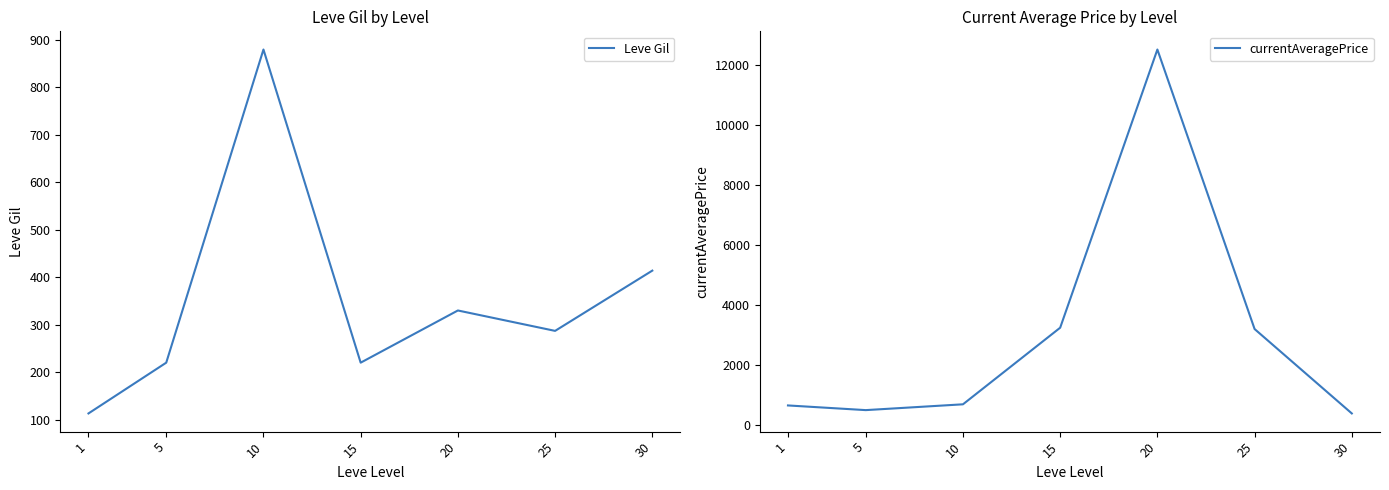

Between 5 and 15, which series saw the biggest shift?

currentAveragePrice